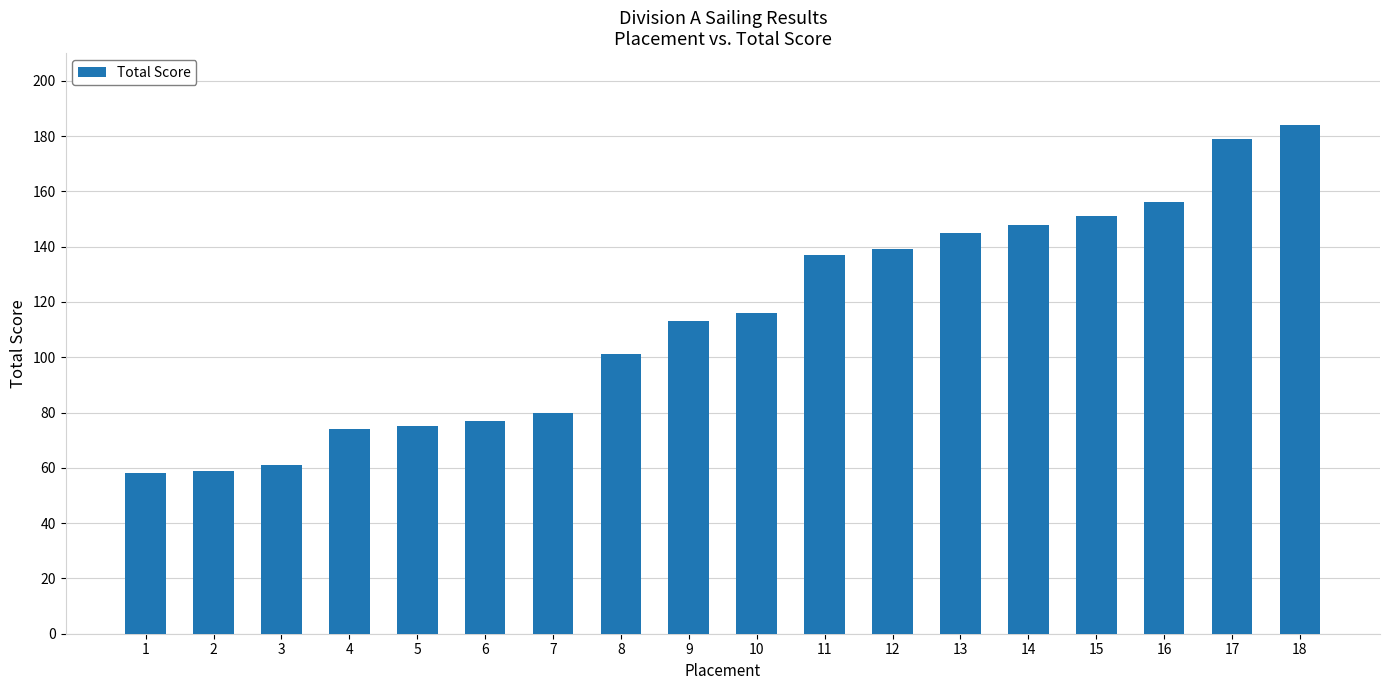

What is the smallest value displayed?

58